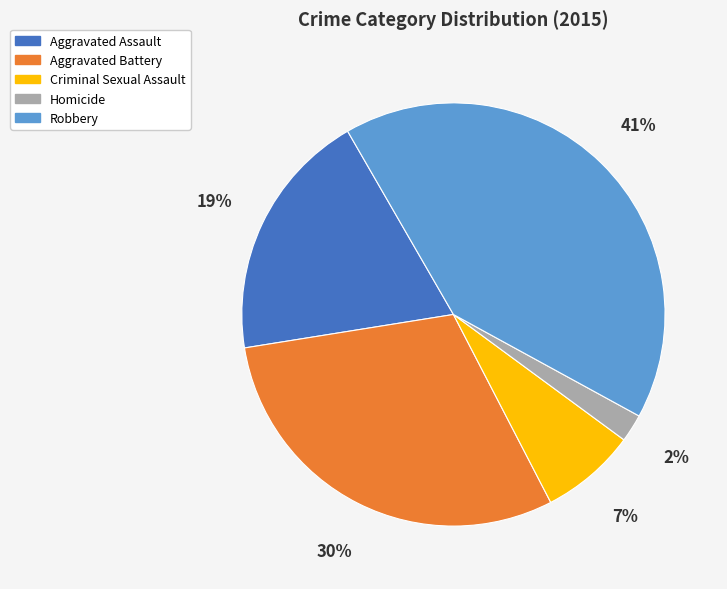

The Robbery slice represents 31% of the pie. True or false?

False